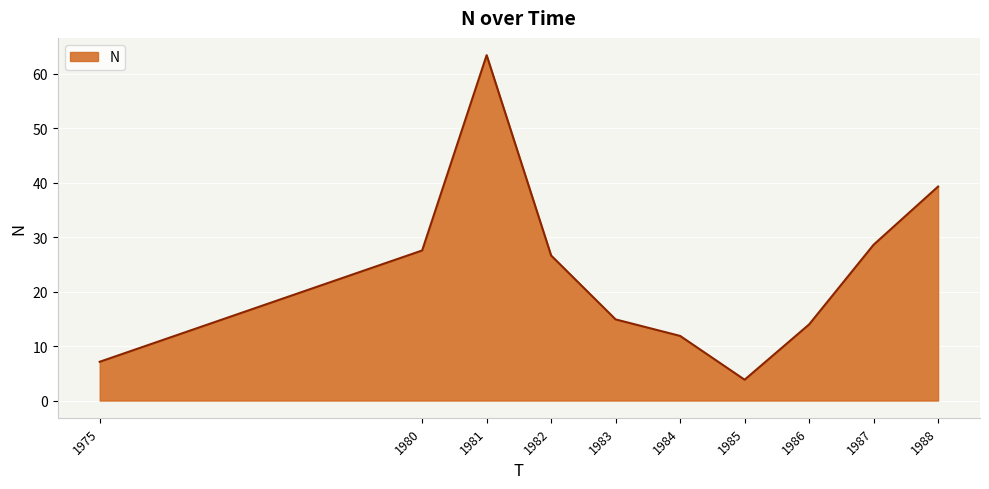

Reading left to right, transcribe all the data shown in this chart.

1975=7.1	1980=27.6	1981=63.4	1982=26.6	1983=14.9	1984=11.9	1985=3.8	1986=14.0	1987=28.6	1988=39.3